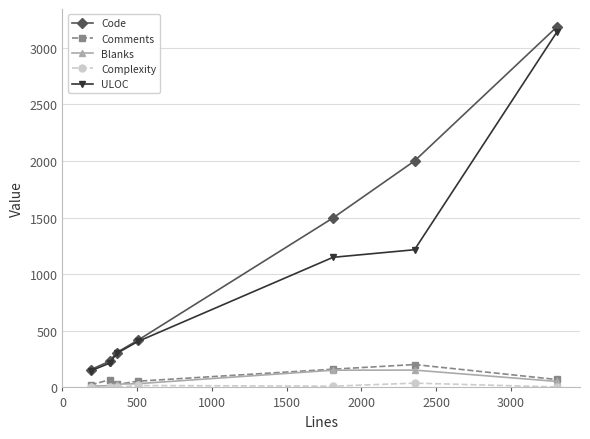

True or false: ULOC and Blanks intersect in this chart.

False